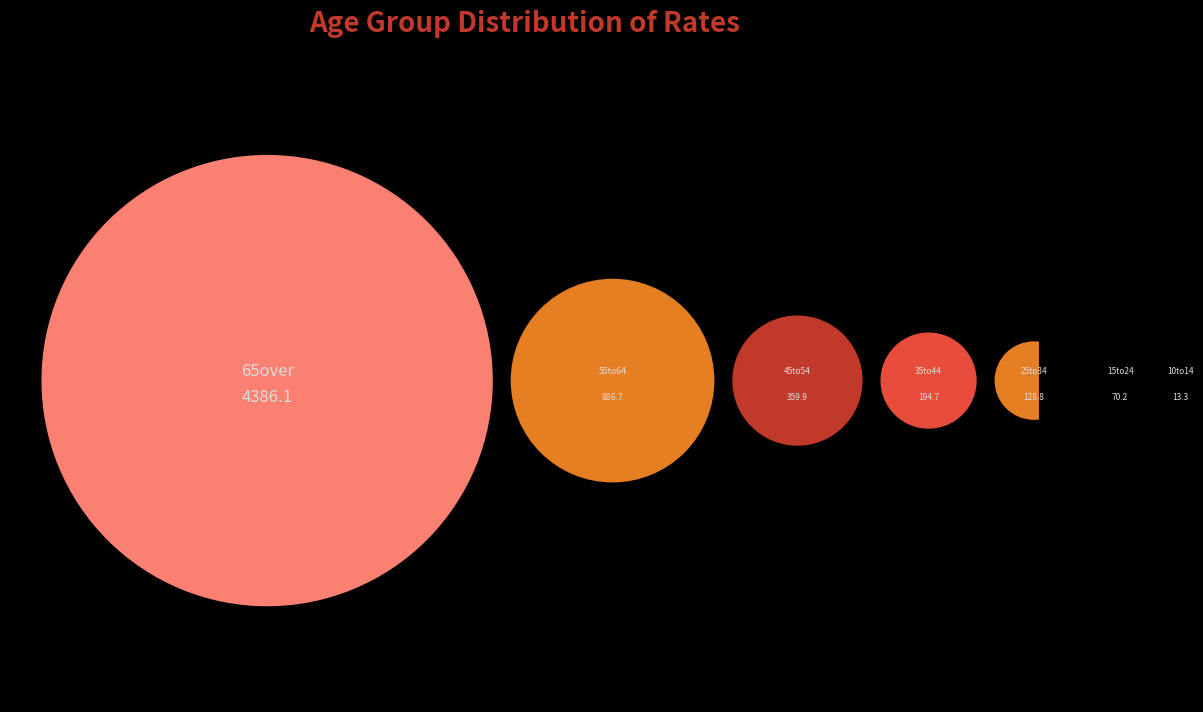

What is the smallest slice in the pie chart?

10to14